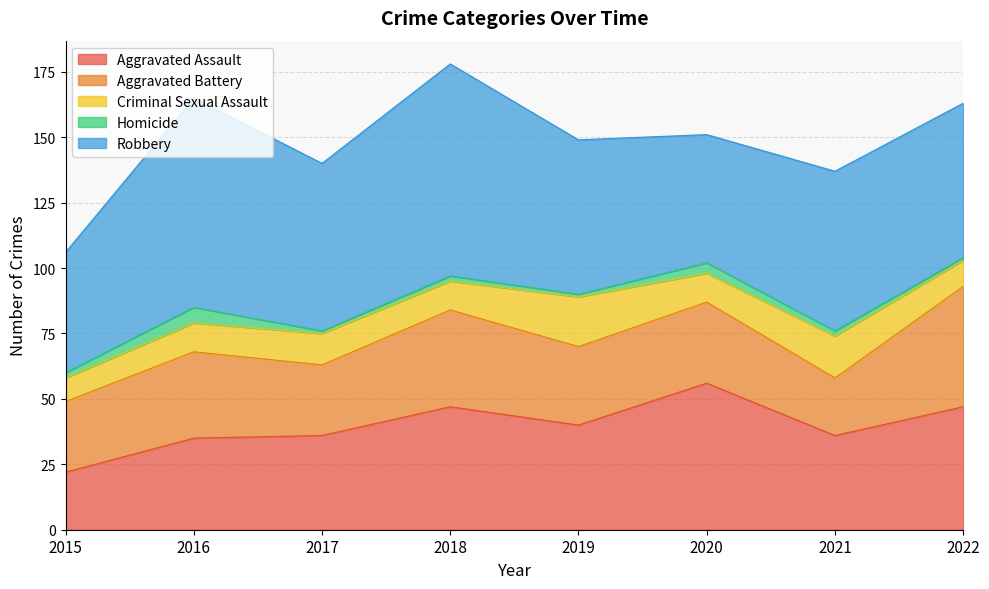

What is the maximum value for Robbery?

81